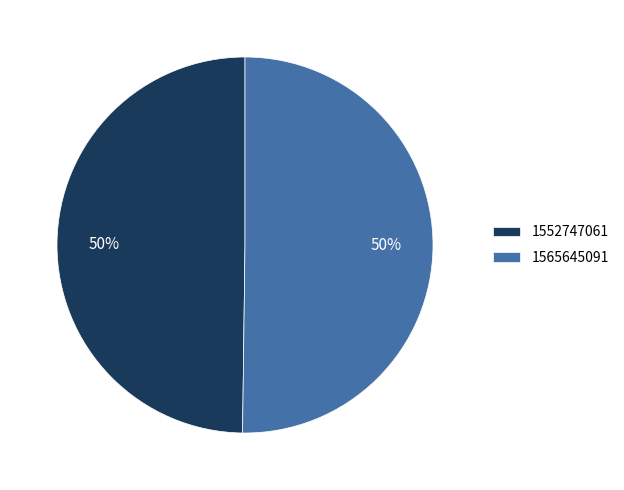

True or false: 1565645091 accounts for 50% of the total.

True